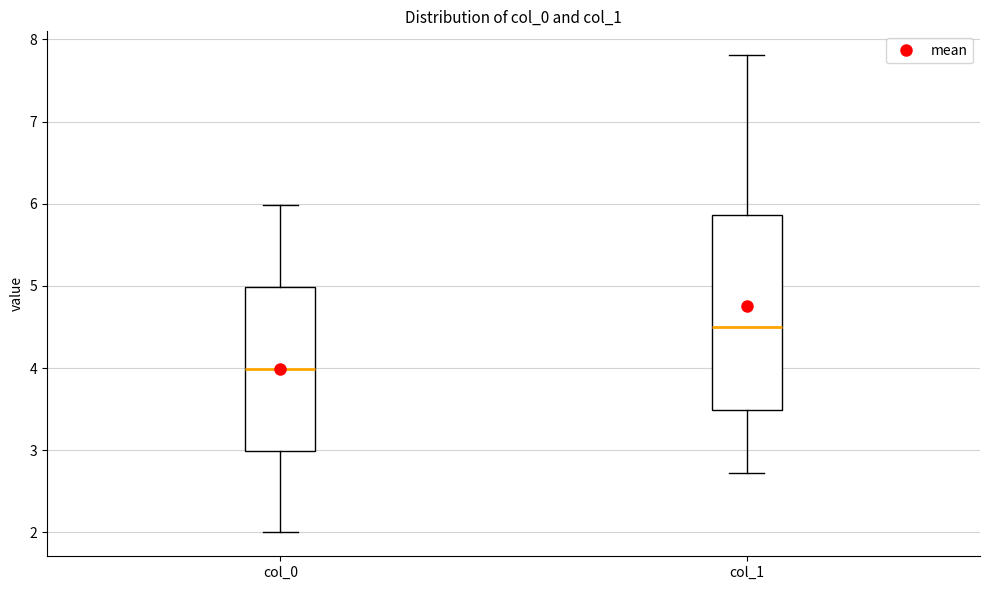

Reading left to right, read every box against the y-axis: the position of its median line, the range the box covers, and the ends of its whiskers. The values are not printed on the chart, so give them approximately, as read against the axis.

col_0: median 4.0, box 3.0 to 5.0, whiskers 2.0 to 6.0
col_1: median 4.5, box 3.5 to 5.9, whiskers 2.7 to 7.8